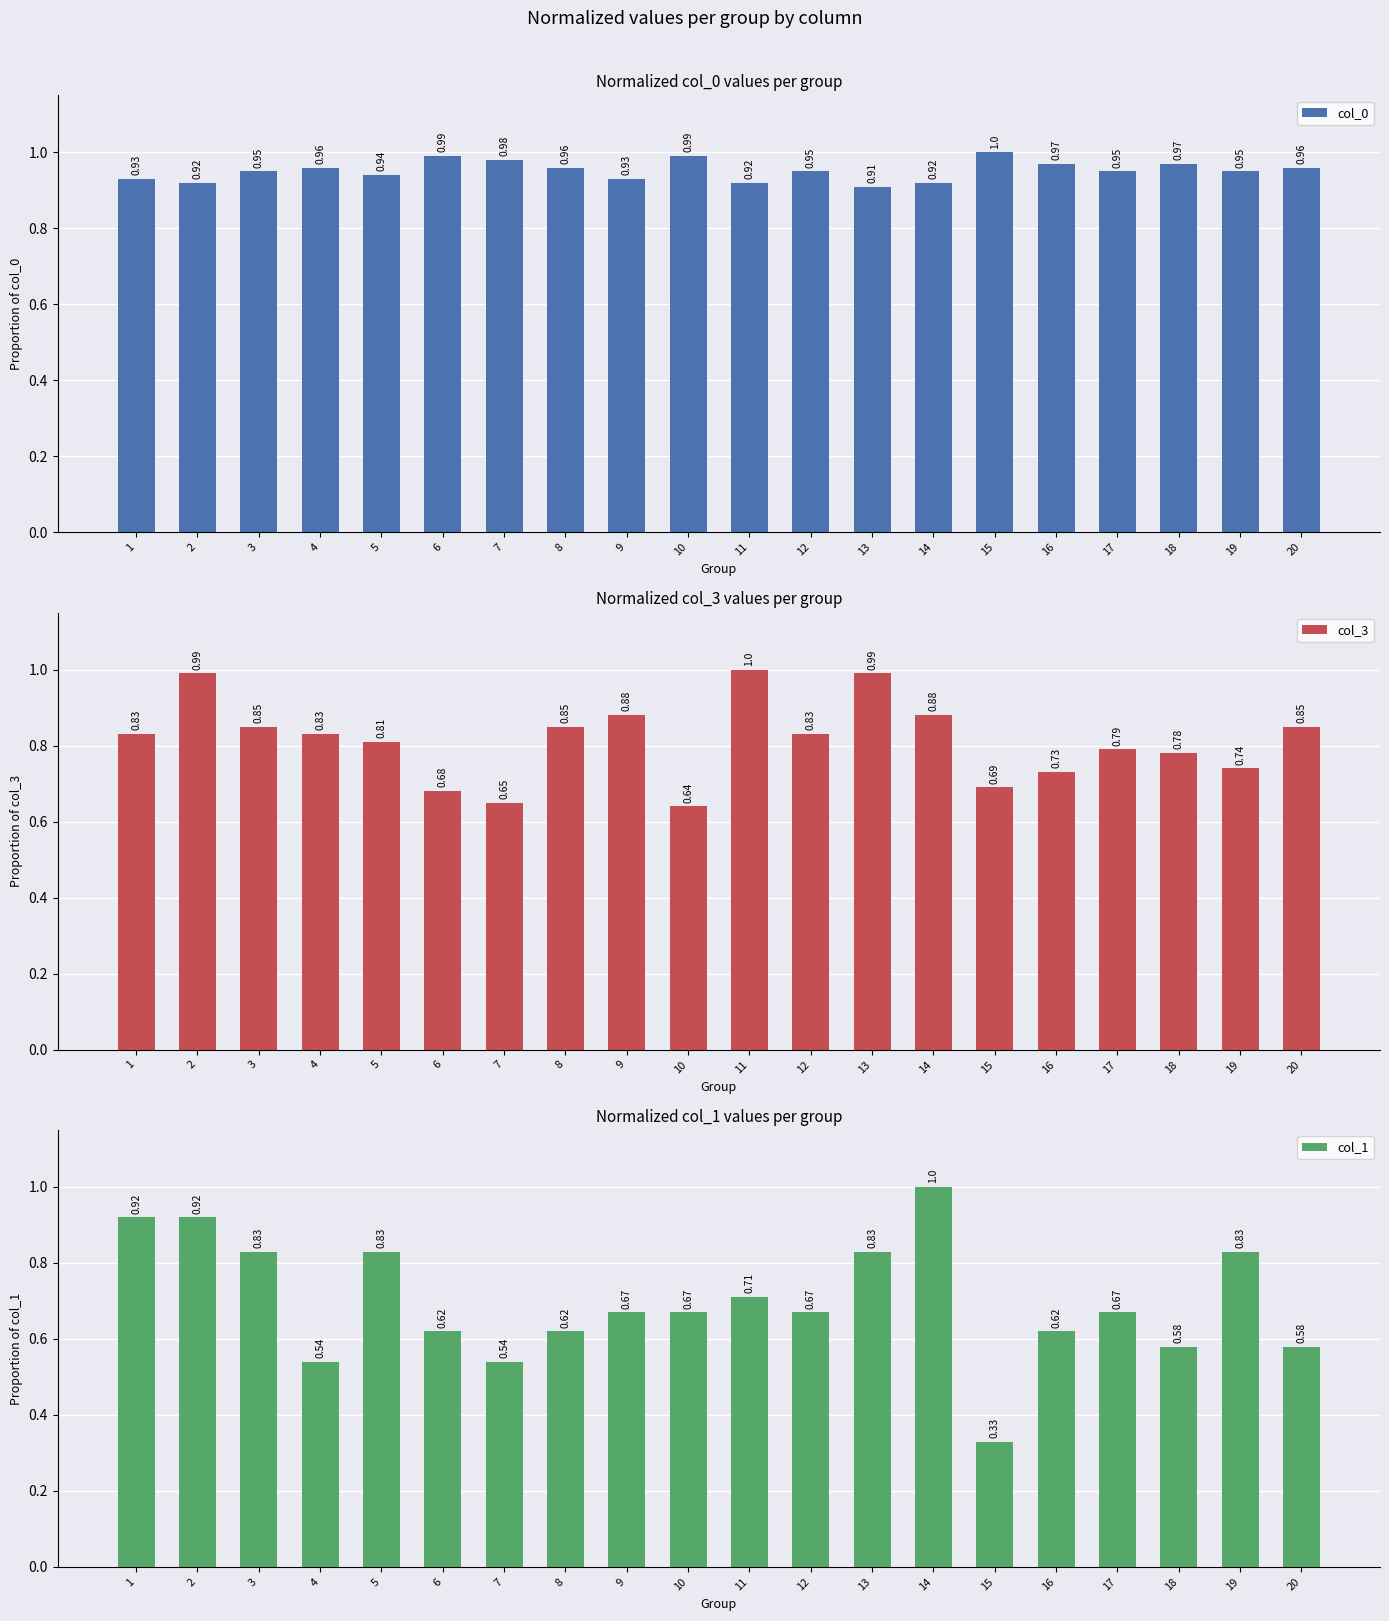

Rank the series by their maximum value, from highest to lowest.

col_0, col_3, col_1